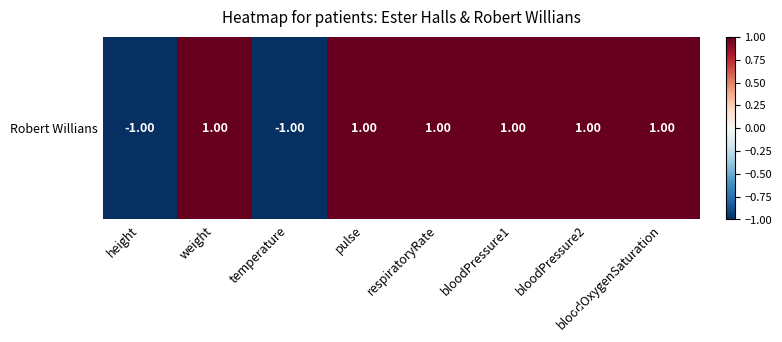

At how many categories does at least one series exceed 0?

7